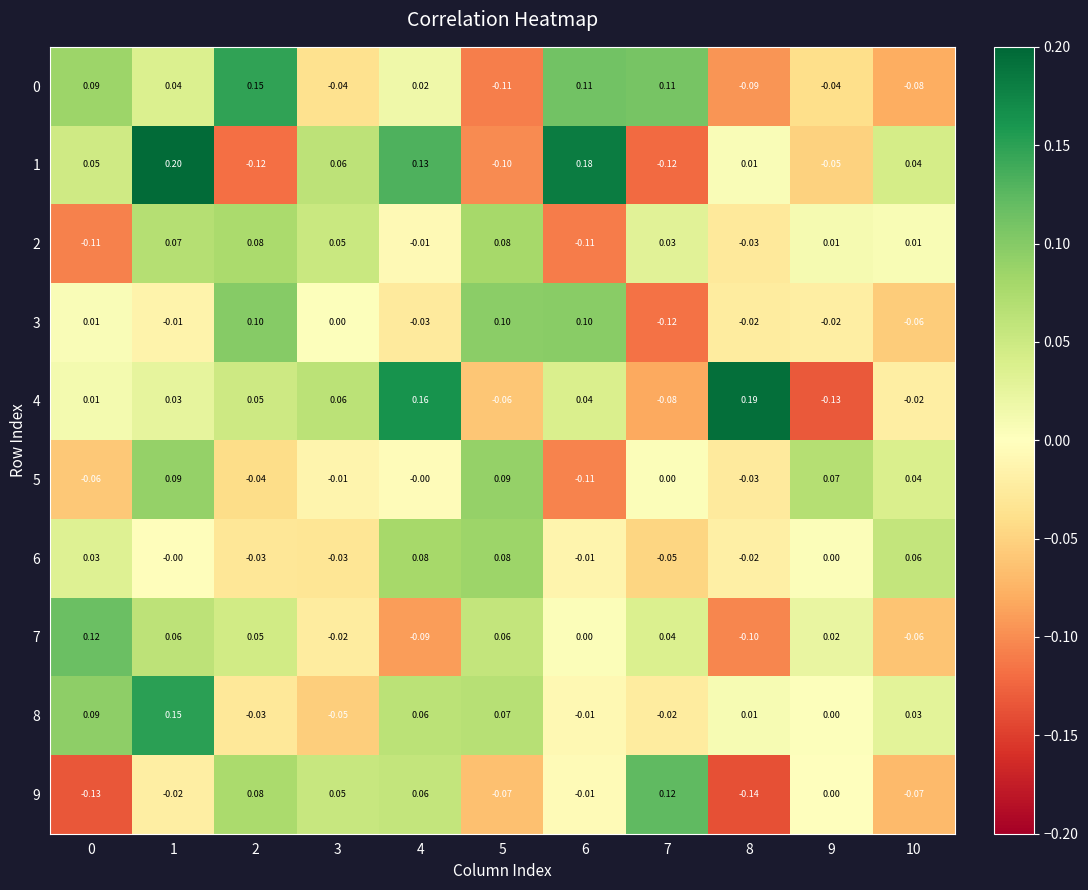

Is the value of 6 at 2 greater than the value of 1 at 6?

No